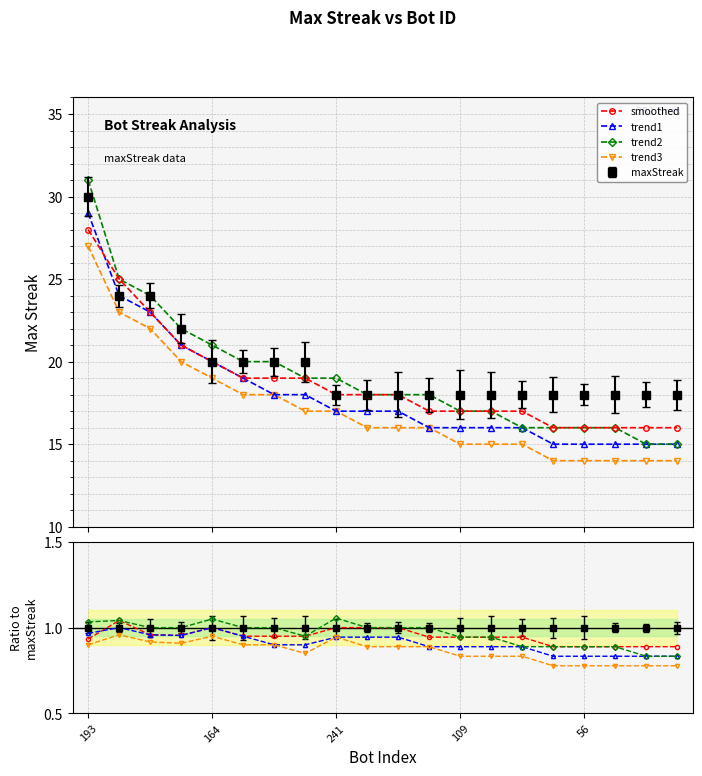

Rank the series at 104 from highest to lowest value.

maxStreak, smoothed, trend2, trend1, trend3